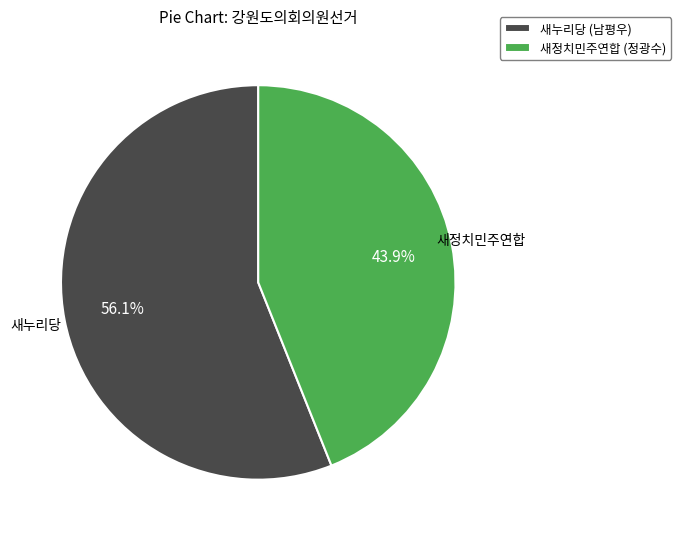

How many segments does this pie chart have?

2